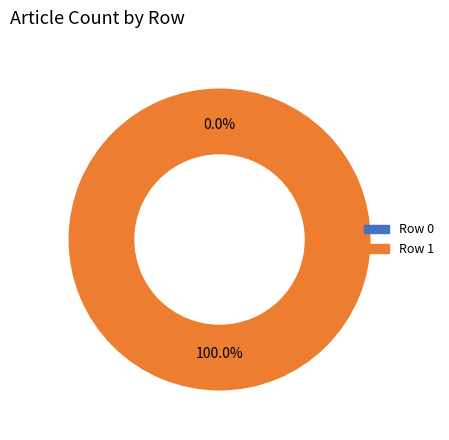

True or false: Row 0 accounts for 1% of the total.

False